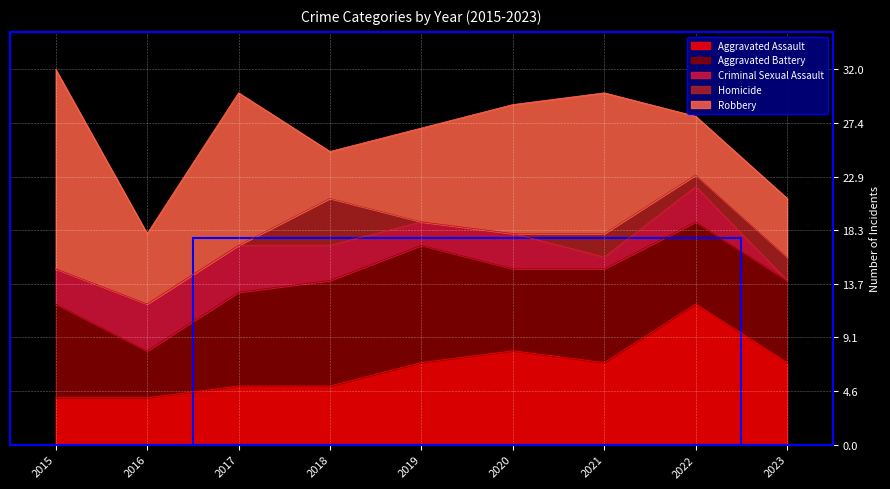

True or false: Robbery and Homicide cross at least once.

False